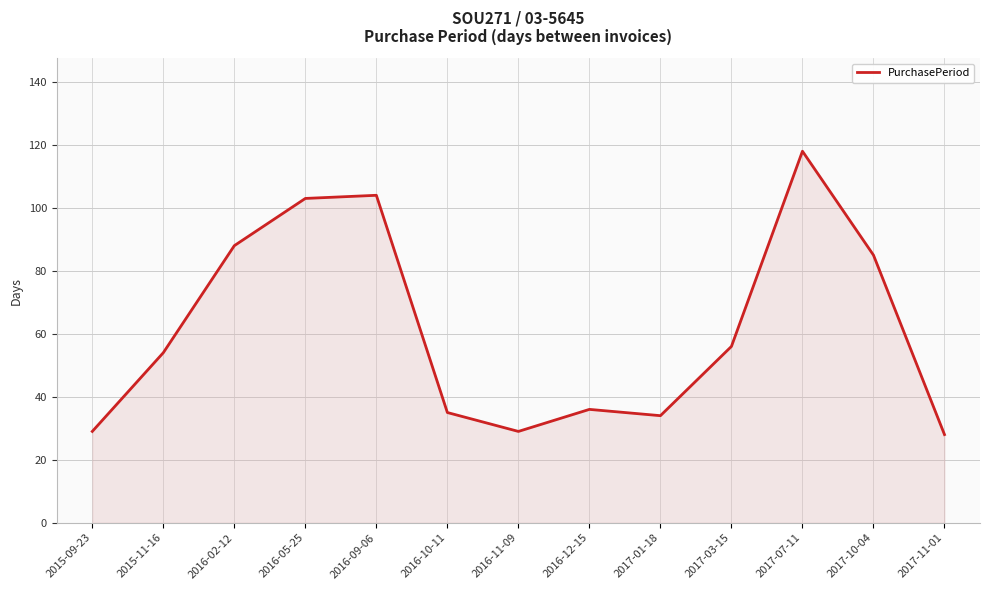

What is the sum of the values at 2017-11-01 and 2015-09-23?

57